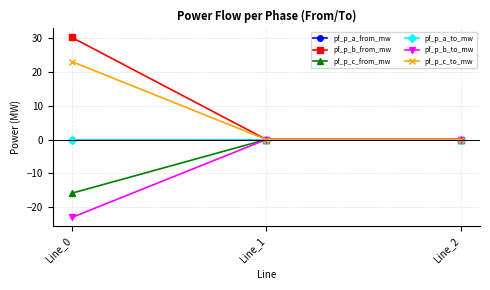

What is the spread (max minus min) of values at Line_0?

53.2